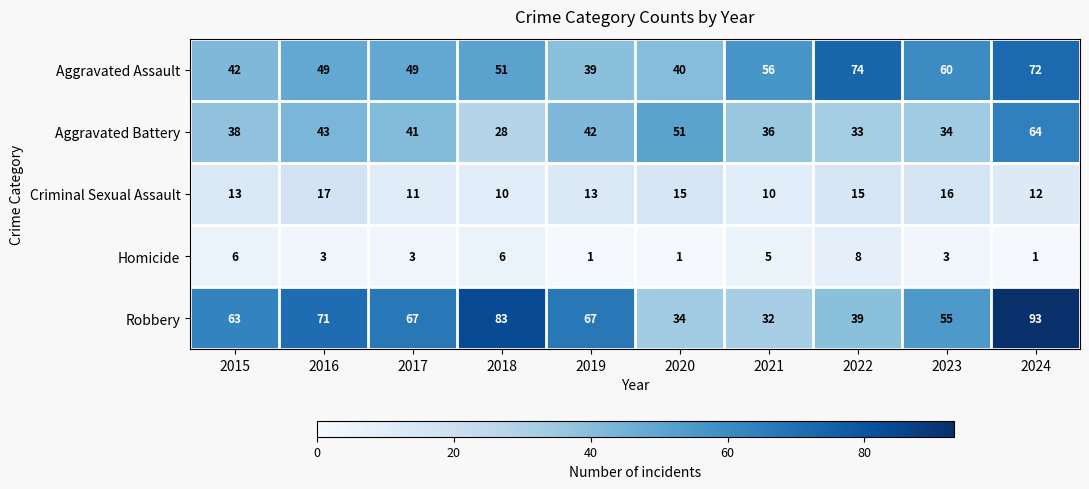

What is the difference between the highest and lowest values at 2018?

77